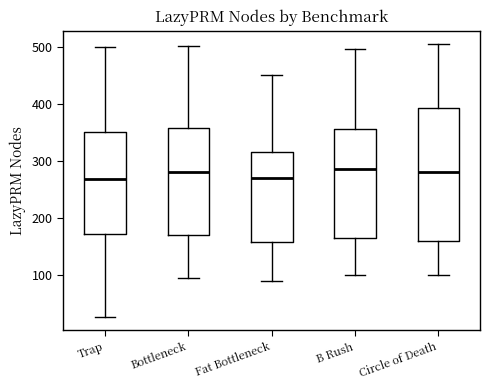

Reading left to right, transcribe this box plot: for each box, give where its median line is, the range the box spans, and where its two whiskers end, as read against the y-axis. The values are not printed on the chart, so give them approximately, as read against the axis.

Trap: median 270, box 170 to 350, whiskers 30 to 500
Bottleneck: median 280, box 170 to 360, whiskers 100 to 500
Fat Bottleneck: median 270, box 160 to 320, whiskers 90 to 450
B Rush: median 290, box 170 to 360, whiskers 100 to 500
Circle of Death: median 280, box 160 to 390, whiskers 100 to 500